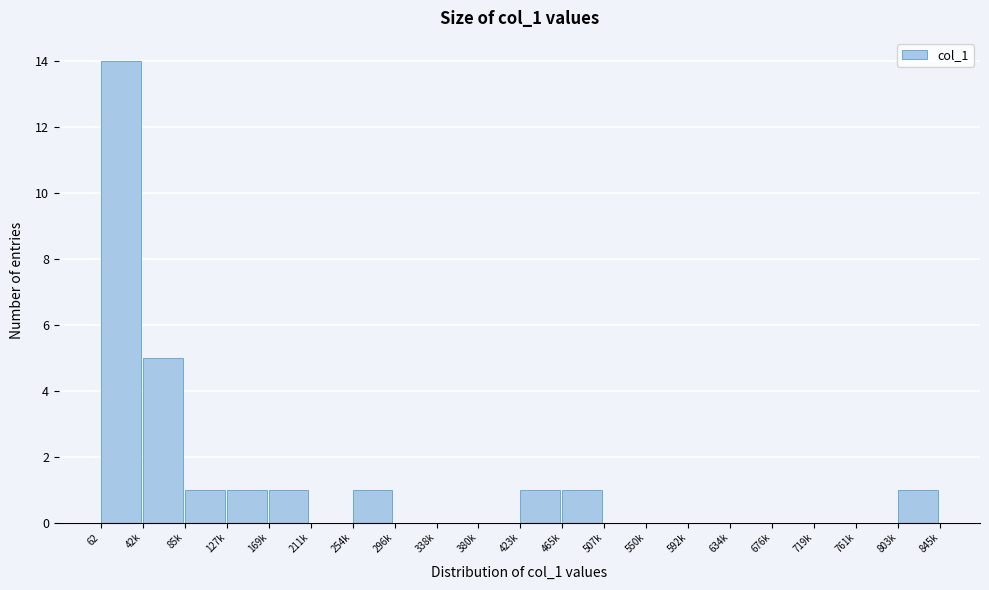

Reading right to left, transcribe all the data shown in this chart.

803k=1	761k=0	719k=0	676k=0	634k=0	592k=0	550k=0	507k=0	465k=1	423k=1	380k=0	338k=0	296k=0	254k=1	211k=0	169k=1	127k=1	85k=1	42k=5	62=14